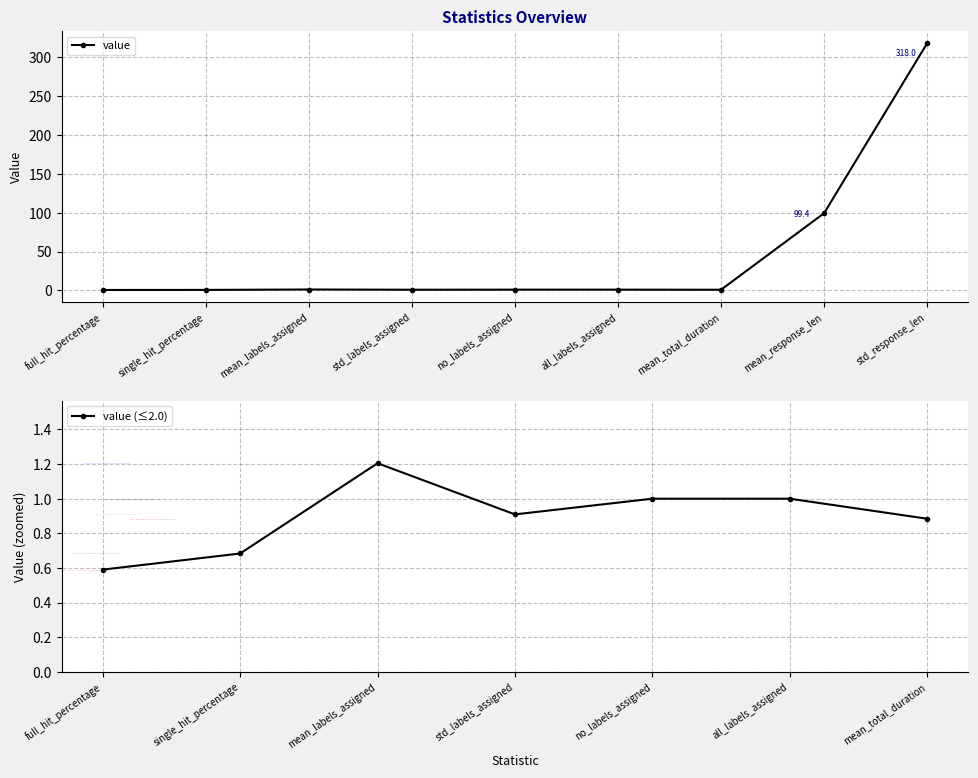

What is the label of the 6th point from the left?

all_labels_assigned